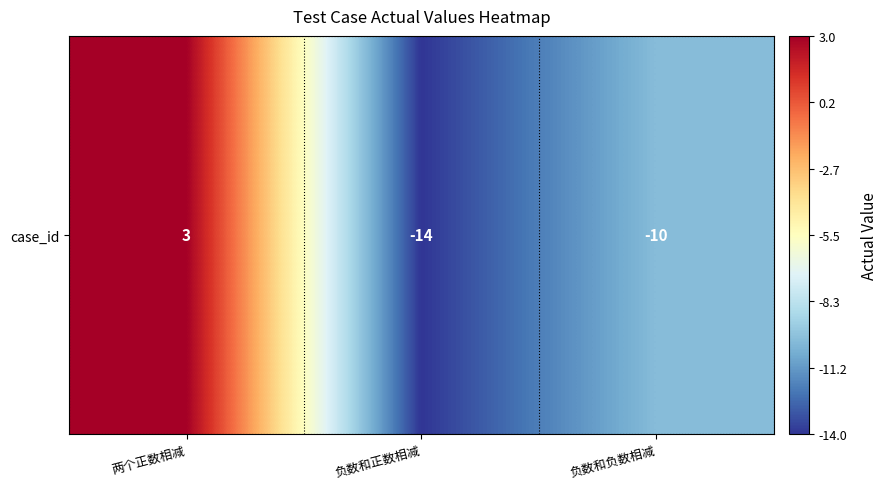

Where does the data first go above -10?

两个正数相减